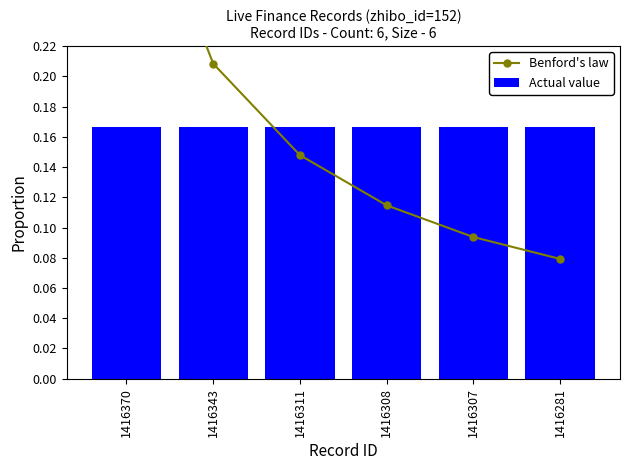

Is the value of Actual value at 1416308 greater than the value of Benford's law at 1416308?

Yes